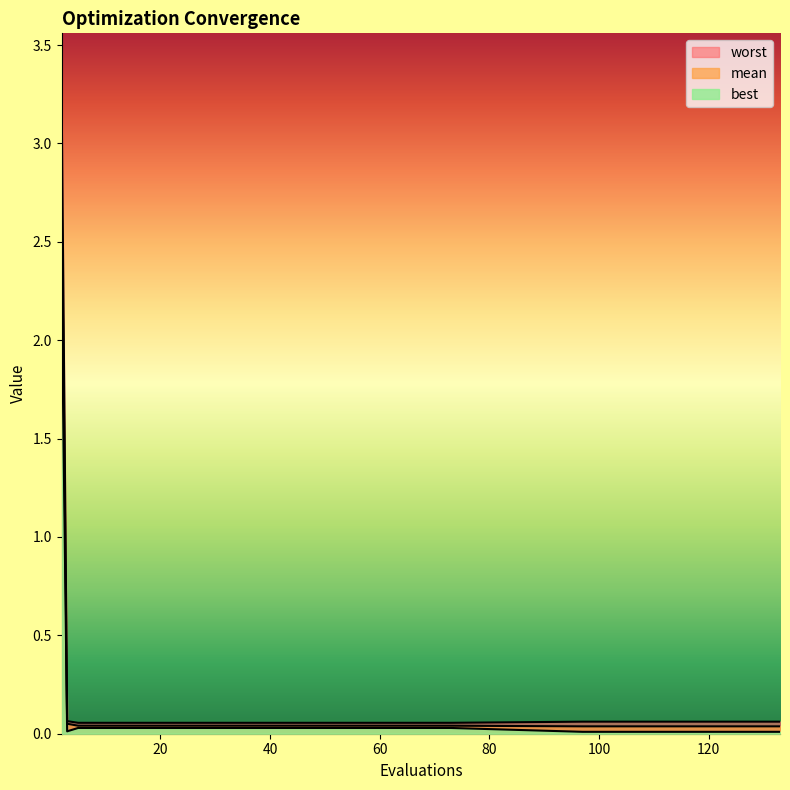

What is the value of the worst point at the 4th from the left?

0.1